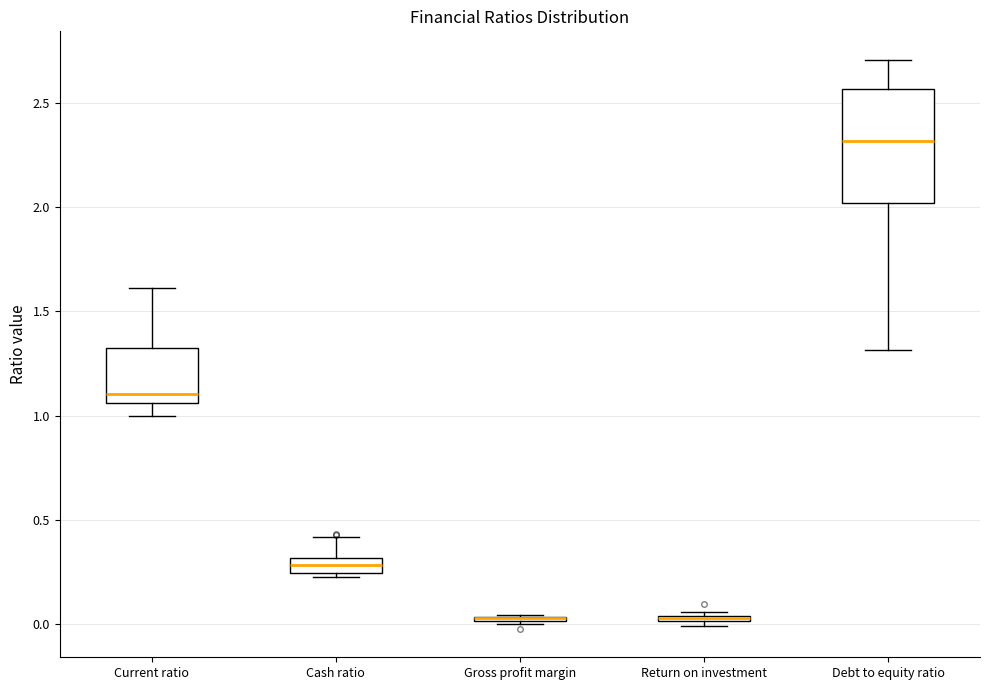

Where is the upper edge of the box for Debt to equity ratio on the y-axis? The values are not printed on the chart, so give them approximately, as read against the axis.

2.55